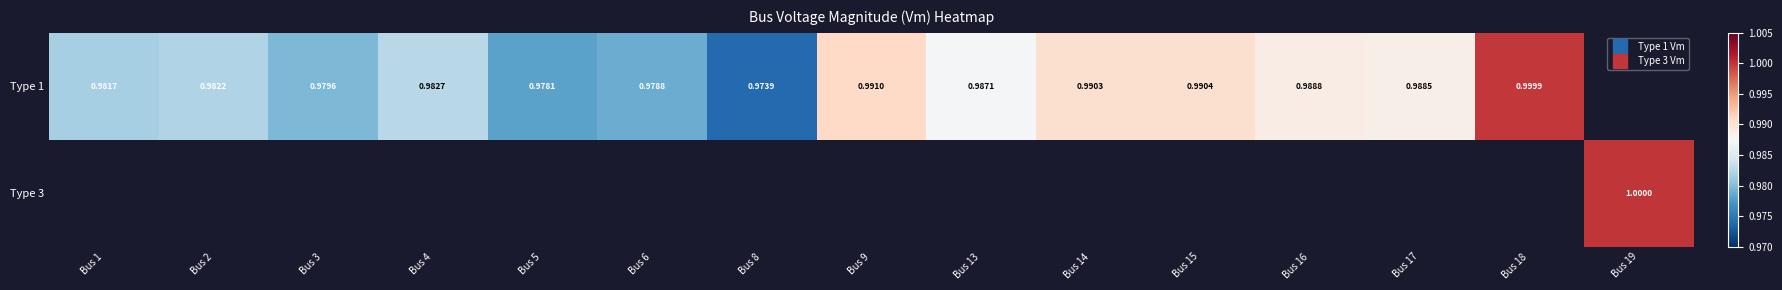

At how many categories does at least one series exceed 0?

15